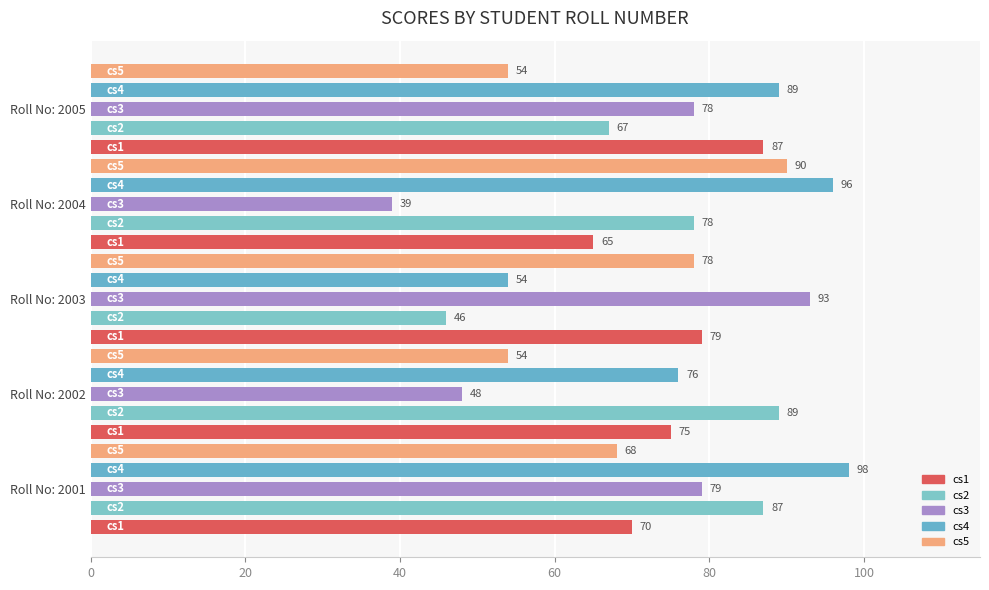

How many distinct data groups are displayed?

5